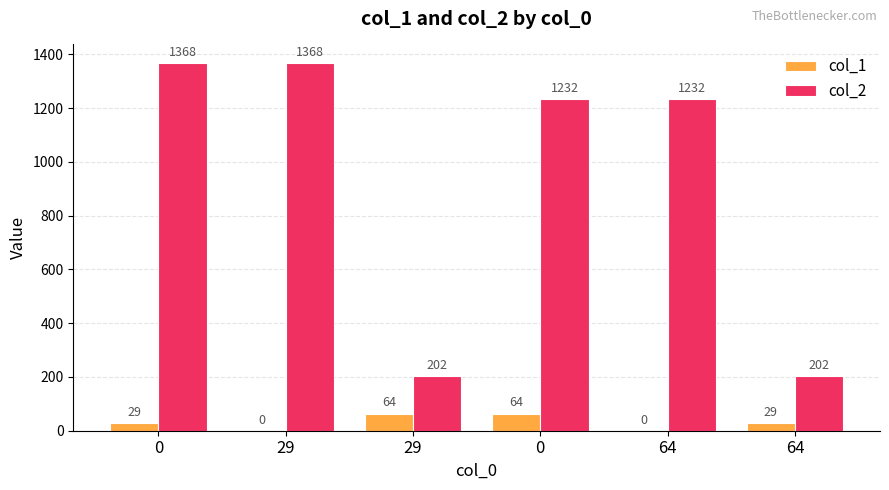

How many groups of bars are there?

6